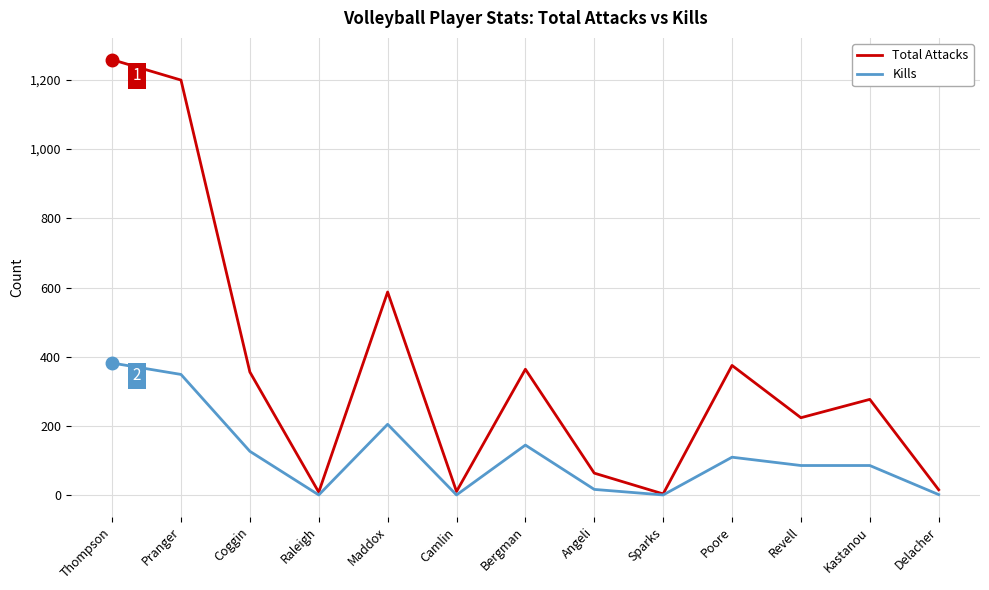

At which category is the sum across all series the highest?

Thompson